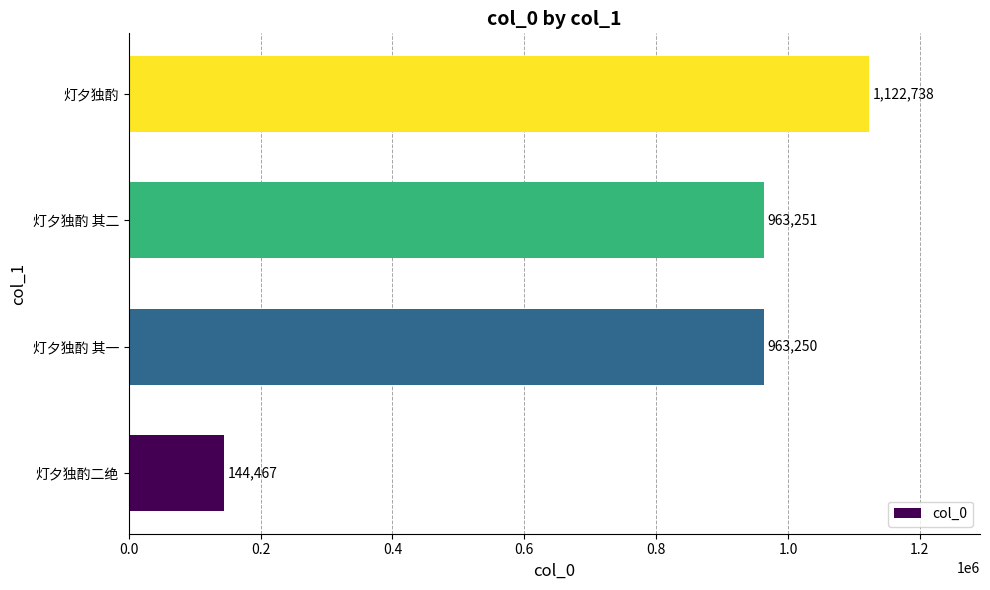

What is the change in value from 灯夕独酌二绝 to 灯夕独酌?

+978271